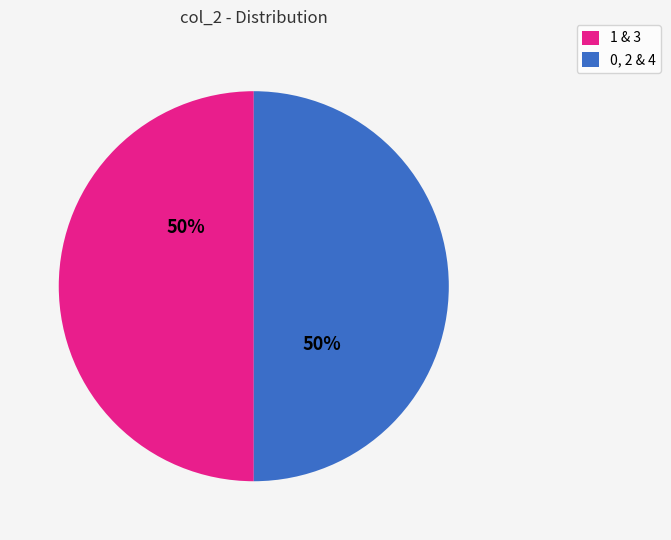

To the nearest percent, what is the average slice percentage?

50%